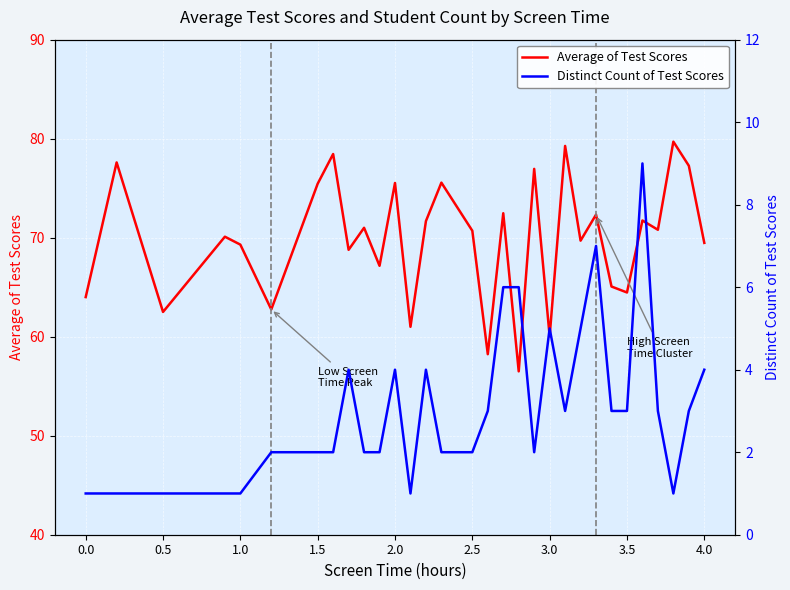

The value of Average of Test Scores at 2.0 is 75.5. True or false?

True